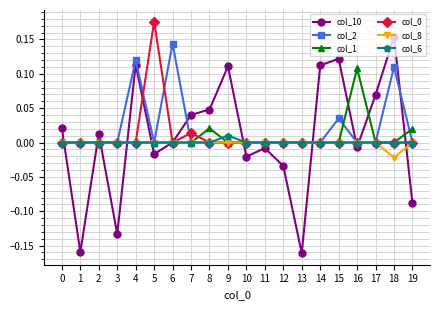

Is this an area chart (filled region under the line)?

No